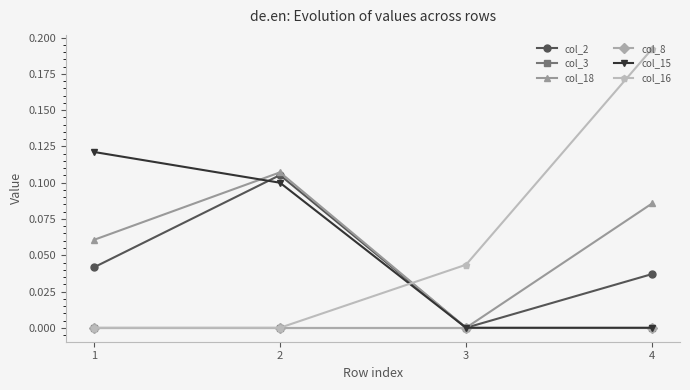

Reading left to right, what are all the values shown in this chart?

col_2: 0.0	0.1	0.0	0.0
col_3: 0.0	0.0	0.0	0.0
col_18: 0.1	0.1	0.0	0.1
col_8: 0.0	0.0	0.0	0.0
col_15: 0.1	0.1	0.0	0.0
col_16: 0.0	0.0	0.0	0.2